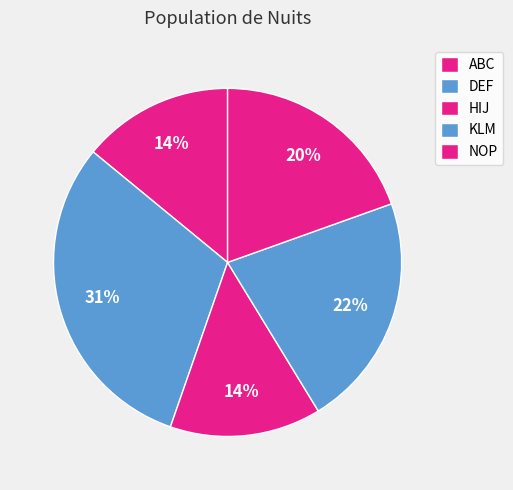

Which category has the biggest portion of the pie?

DEF